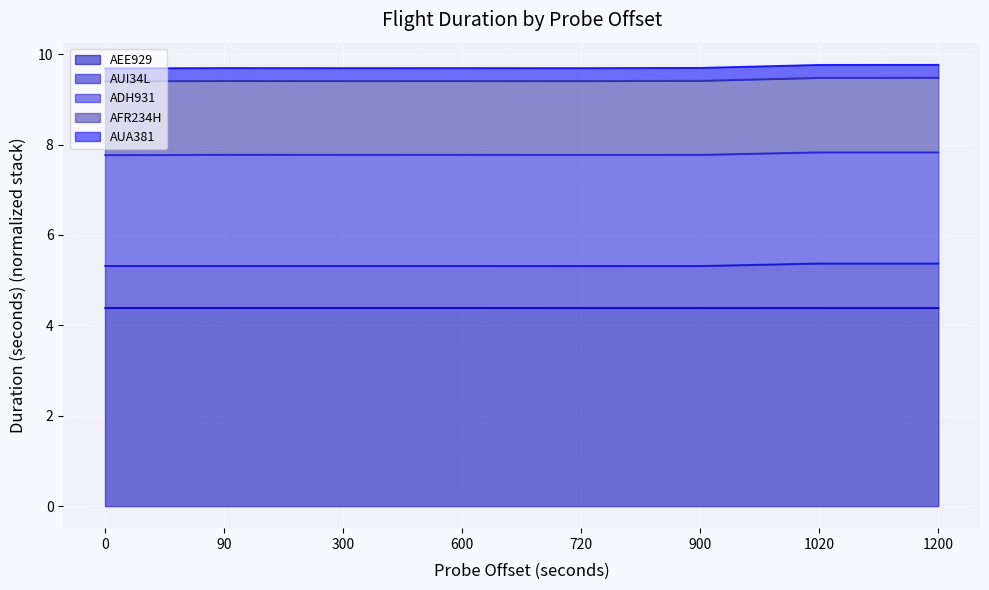

Which series has the widest spread of values?

AFR234H